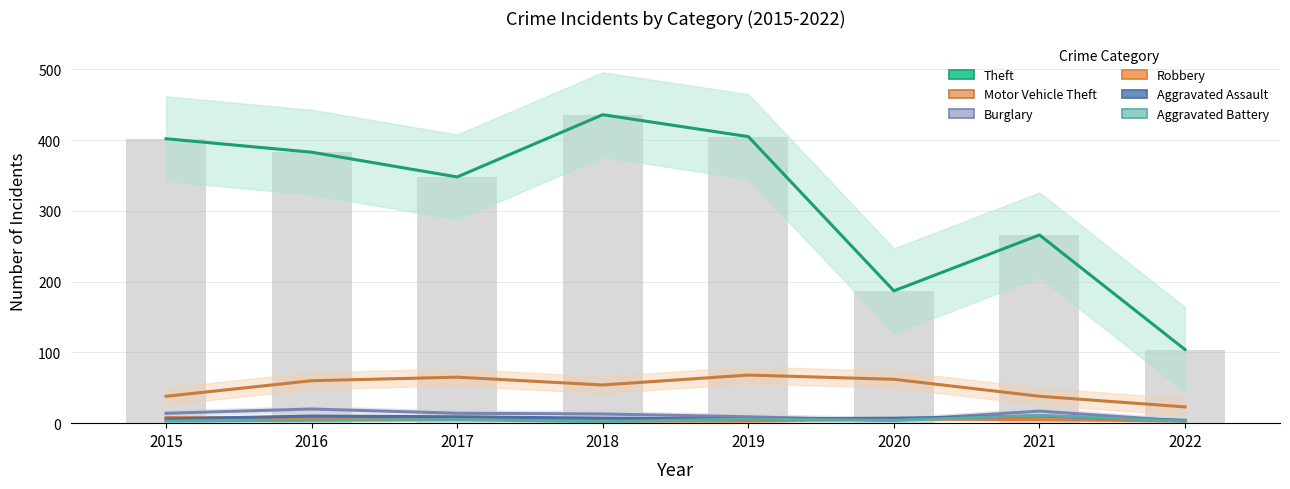

What is the difference between the Robbery values at 2019 and 2017?

3